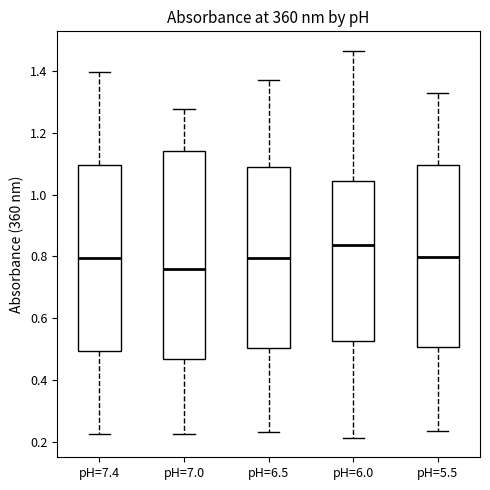

Which box's median line is the lowest?

pH=7.0